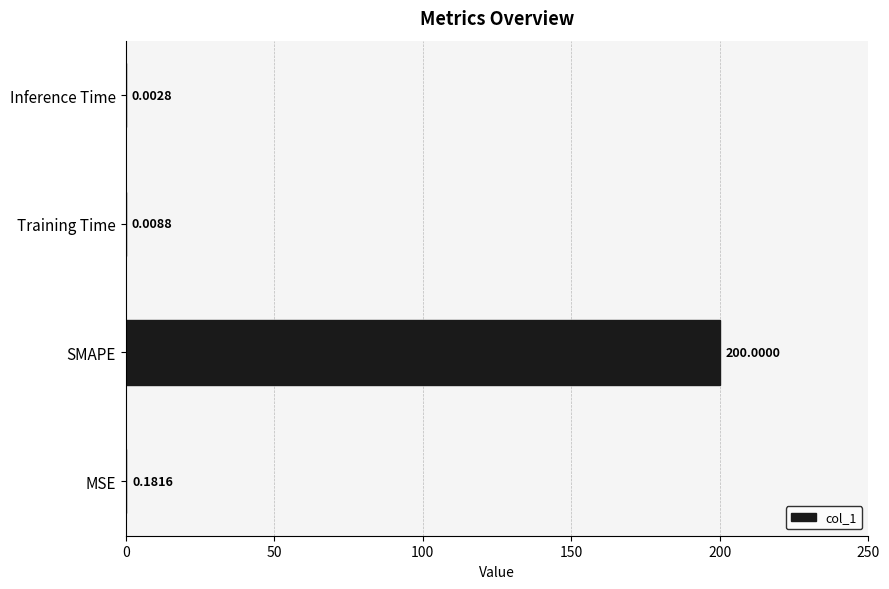

Are the bars horizontal?

Yes